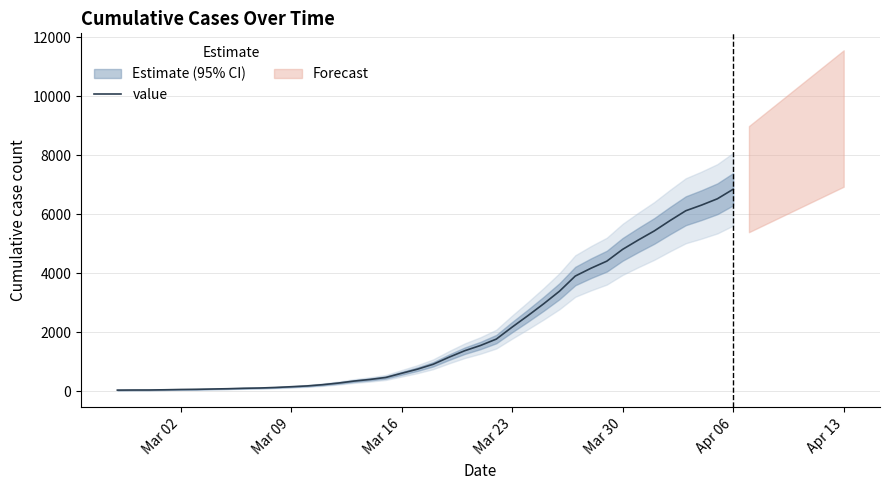

At which label does value reach its peak?

Apr 06